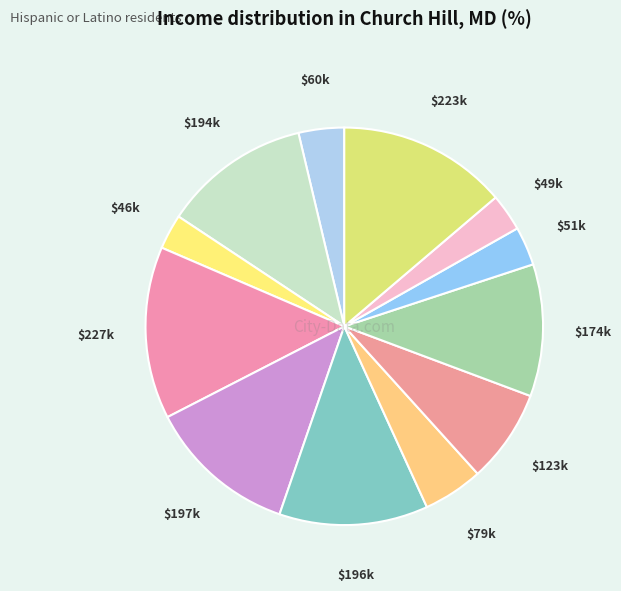

Is it true that $223k is 14% of the pie?

True